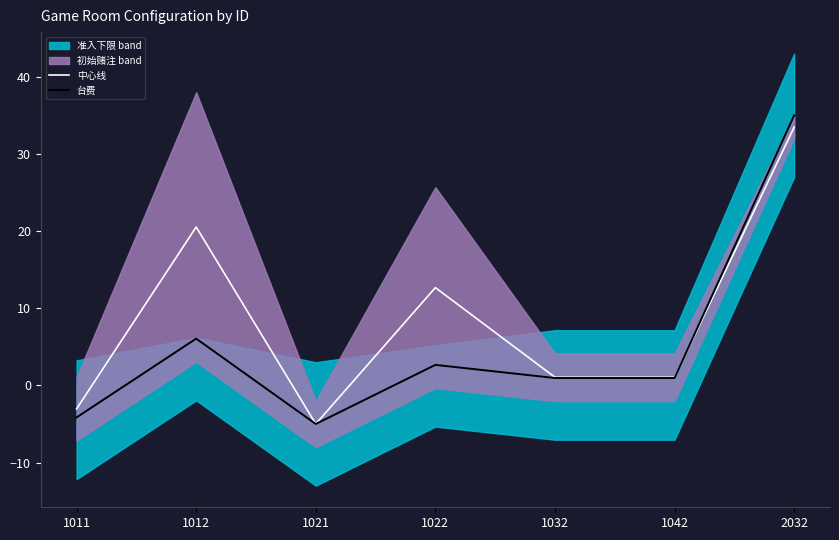

Is the value of 台费 at 2032 greater than the value of 中心线 at 1011?

Yes